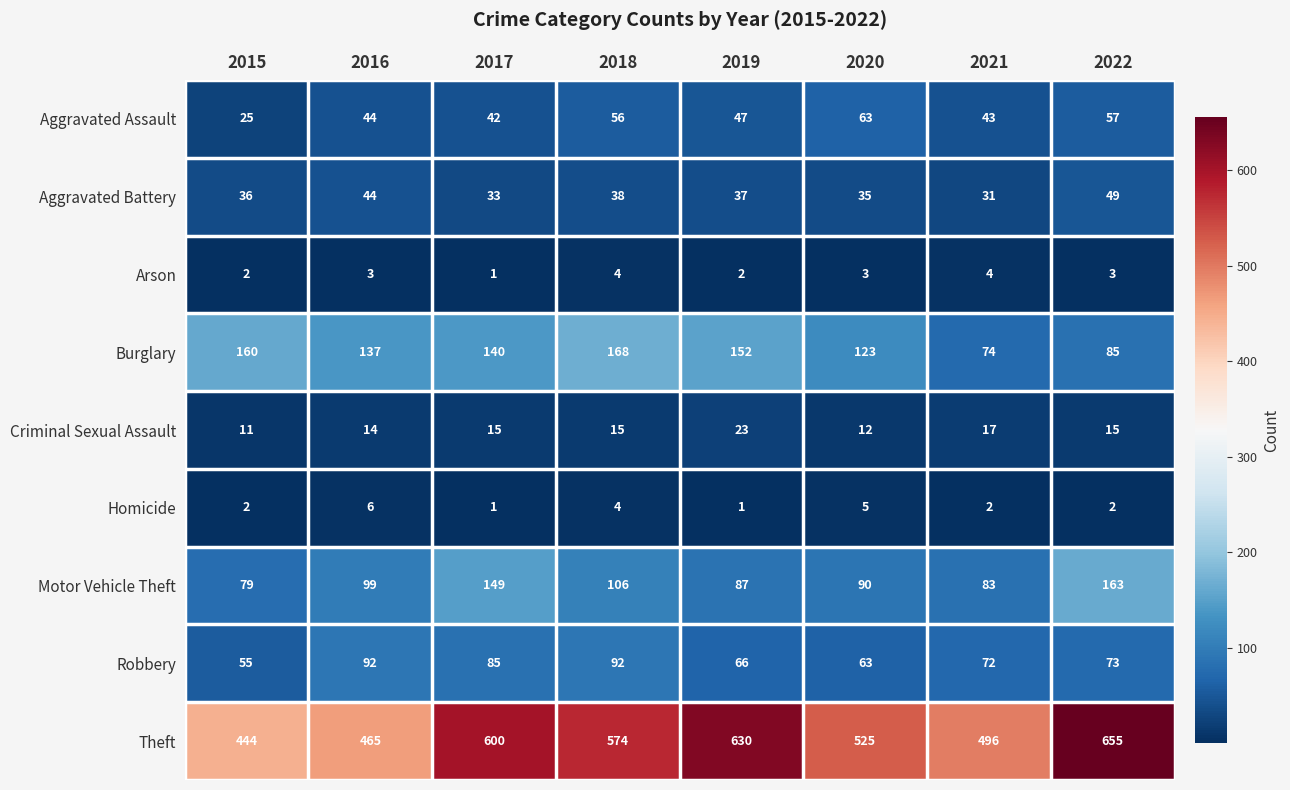

Rank the series at 2019 from lowest to highest value.

Homicide, Arson, Criminal Sexual Assault, Aggravated Battery, Aggravated Assault, Robbery, Motor Vehicle Theft, Burglary, Theft